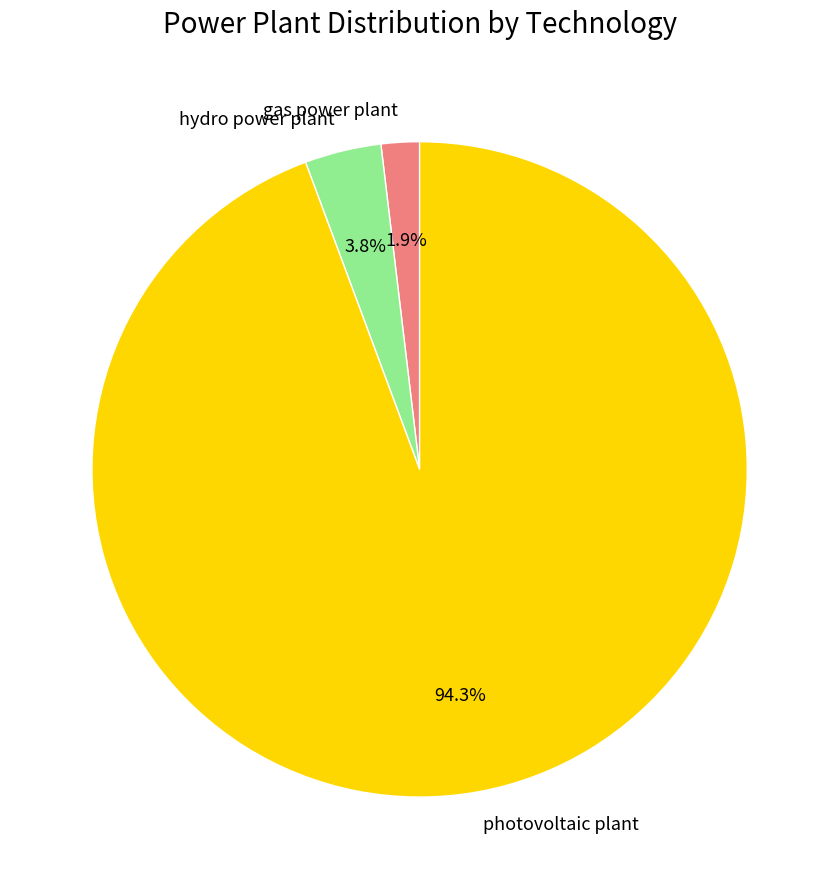

What is the largest slice in the pie chart?

photovoltaic plant